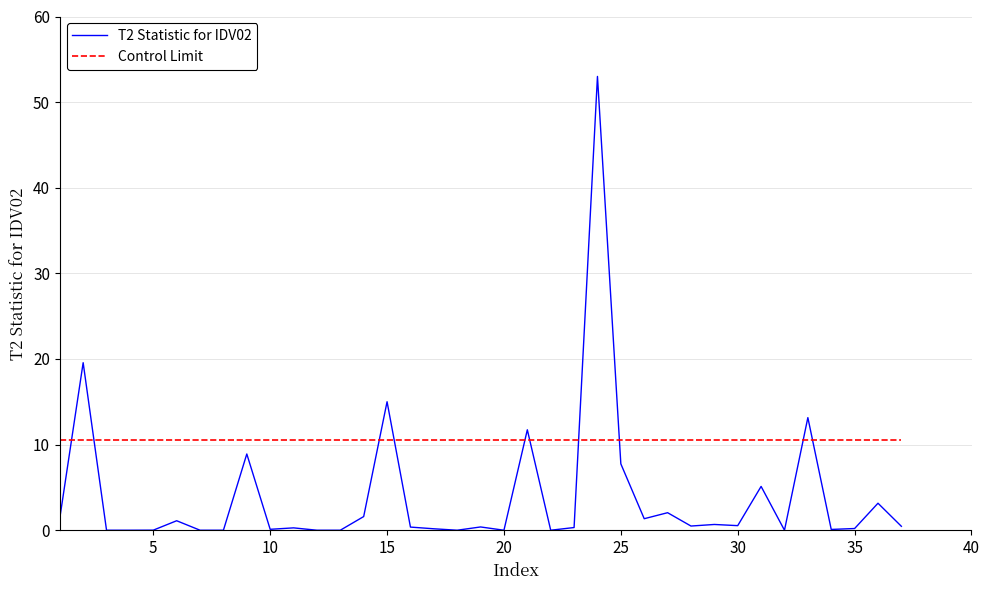

List the series in order of their overall mean, highest first.

Control Limit, T2 Statistic for IDV02